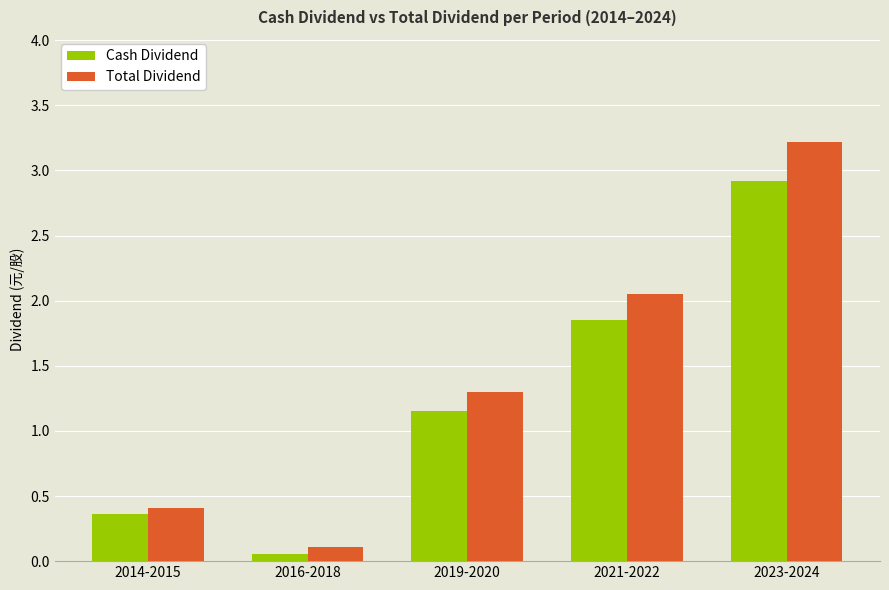

What is the value of the Cash Dividend bar at the 1st from the left?

0.4